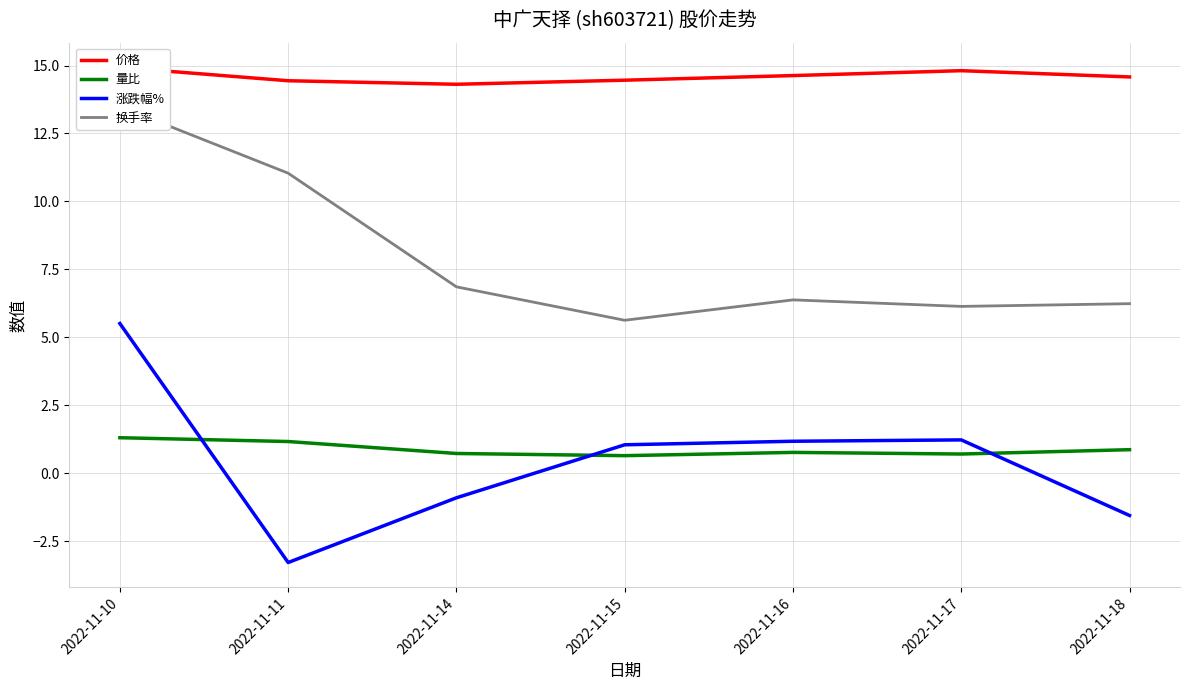

The value of 换手率 at 2022-11-17 is 2.2. True or false?

False